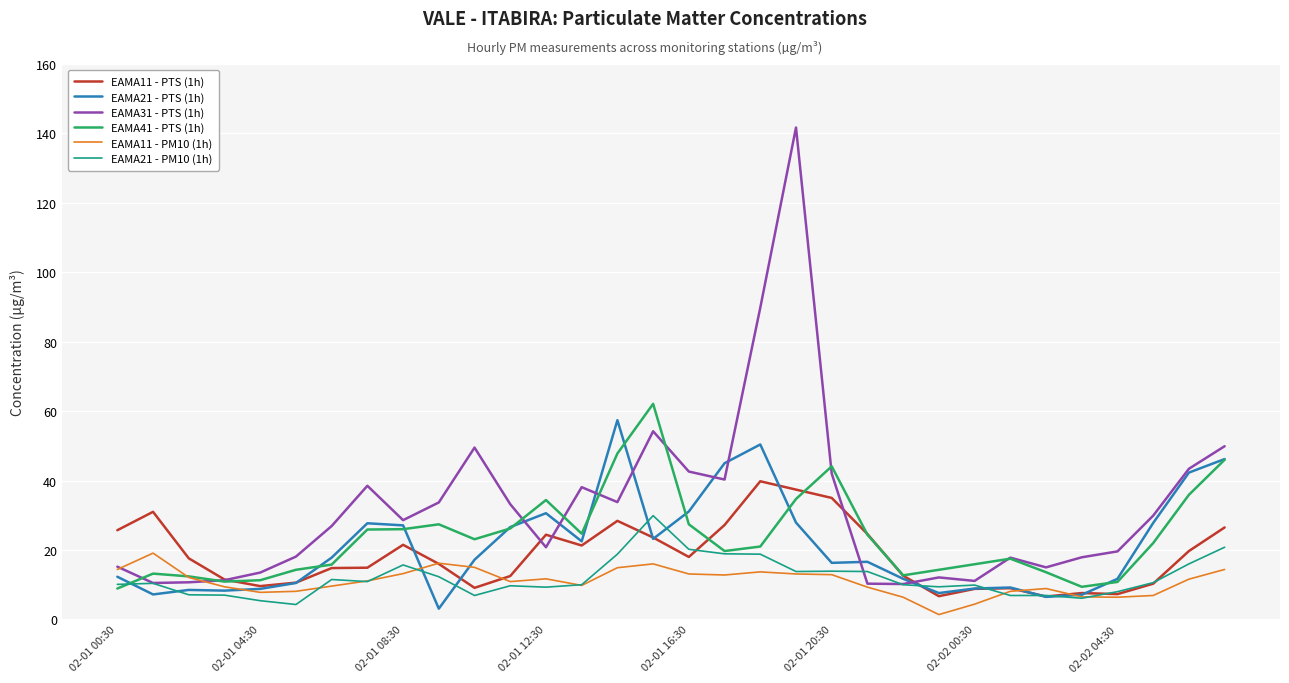

How many series are shown in this chart?

6